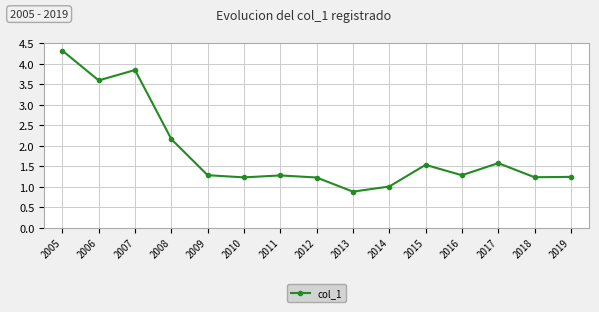

What is the greatest value displayed?

4.3